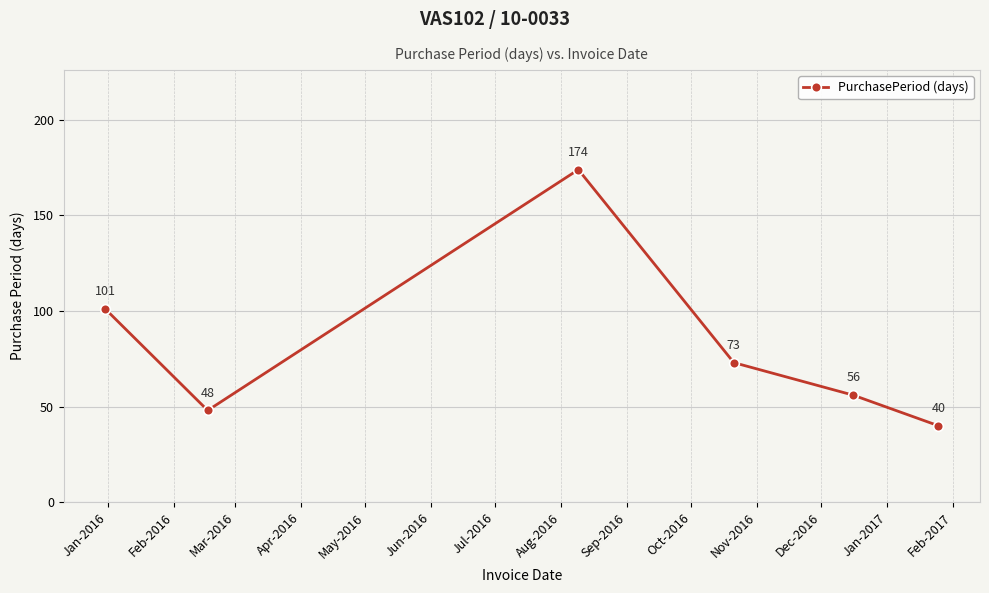

What is the greatest value displayed?

174